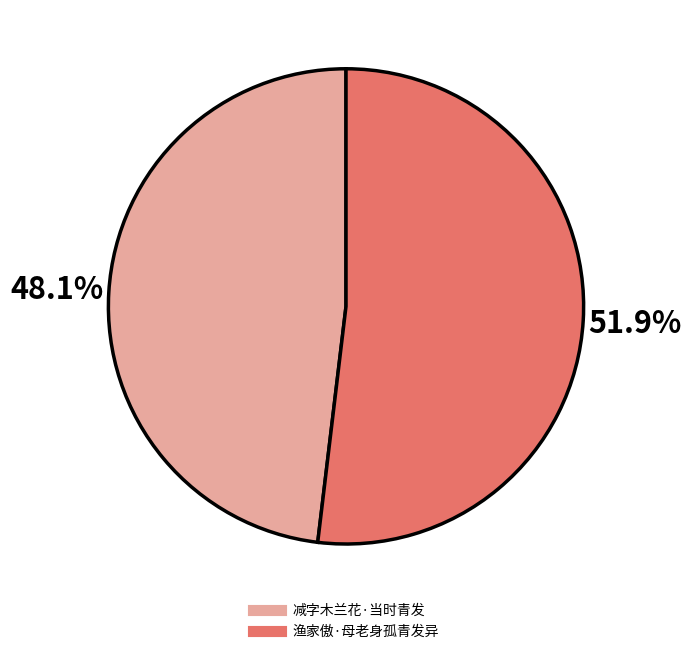

How many segments does this pie chart have?

2